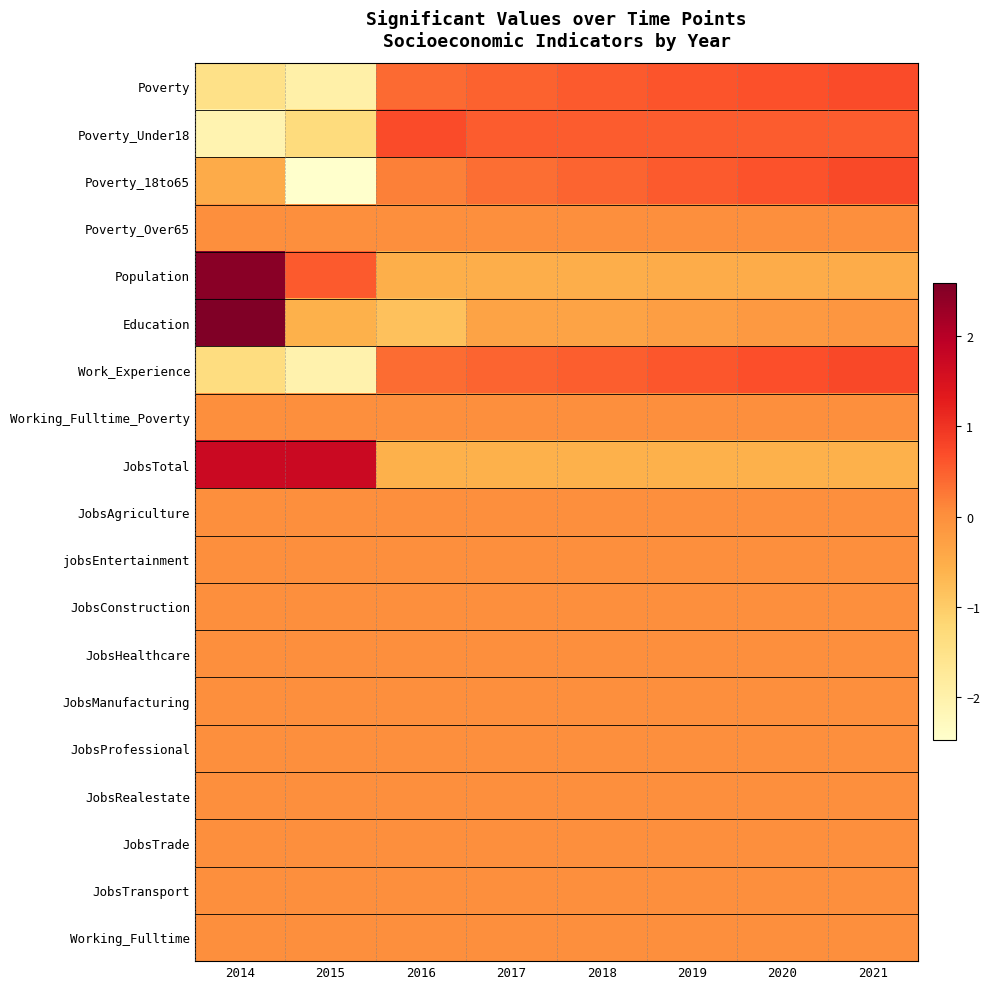

Reading left to right, extract all data points from this chart.

Poverty: 2014=-1.5	2015=-1.9	2016=0.4	2017=0.5	2018=0.6	2019=0.6	2020=0.7	2021=0.7
Poverty_Under18: 2014=-2.1	2015=-1.3	2016=0.7	2017=0.5	2018=0.5	2019=0.5	2020=0.5	2021=0.5
Poverty_18to65: 2014=-0.5	2015=-2.5	2016=0.2	2017=0.4	2018=0.5	2019=0.6	2020=0.6	2021=0.7
Poverty_Over65: 2014=0.0	2015=0.0	2016=0.0	2017=0.0	2018=0.0	2019=0.0	2020=0.0	2021=0.0
Population: 2014=2.5	2015=0.6	2016=-0.5	2017=-0.5	2018=-0.5	2019=-0.5	2020=-0.5	2021=-0.5
Education: 2014=2.6	2015=-0.6	2016=-0.8	2017=-0.3	2018=-0.3	2019=-0.2	2020=-0.2	2021=-0.1
Work_Experience: 2014=-1.4	2015=-2.0	2016=0.4	2017=0.4	2018=0.5	2019=0.6	2020=0.7	2021=0.8
Working_Fulltime_Poverty: 2014=0.0	2015=0.0	2016=0.0	2017=0.0	2018=0.0	2019=0.0	2020=0.0	2021=0.0
JobsTotal: 2014=1.7	2015=1.7	2016=-0.6	2017=-0.6	2018=-0.6	2019=-0.6	2020=-0.6	2021=-0.6
JobsAgriculture: 2014=0.0	2015=0.0	2016=0.0	2017=0.0	2018=0.0	2019=0.0	2020=0.0	2021=0.0
jobsEntertainment: 2014=0.0	2015=0.0	2016=0.0	2017=0.0	2018=0.0	2019=0.0	2020=0.0	2021=0.0
JobsConstruction: 2014=0.0	2015=0.0	2016=0.0	2017=0.0	2018=0.0	2019=0.0	2020=0.0	2021=0.0
JobsHealthcare: 2014=0.0	2015=0.0	2016=0.0	2017=0.0	2018=0.0	2019=0.0	2020=0.0	2021=0.0
JobsManufacturing: 2014=0.0	2015=0.0	2016=0.0	2017=0.0	2018=0.0	2019=0.0	2020=0.0	2021=0.0
JobsProfessional: 2014=0.0	2015=0.0	2016=0.0	2017=0.0	2018=0.0	2019=0.0	2020=0.0	2021=0.0
JobsRealestate: 2014=0.0	2015=0.0	2016=0.0	2017=0.0	2018=0.0	2019=0.0	2020=0.0	2021=0.0
JobsTrade: 2014=0.0	2015=0.0	2016=0.0	2017=0.0	2018=0.0	2019=0.0	2020=0.0	2021=0.0
JobsTransport: 2014=0.0	2015=0.0	2016=0.0	2017=0.0	2018=0.0	2019=0.0	2020=0.0	2021=0.0
Working_Fulltime: 2014=0.0	2015=0.0	2016=0.0	2017=0.0	2018=0.0	2019=0.0	2020=0.0	2021=0.0